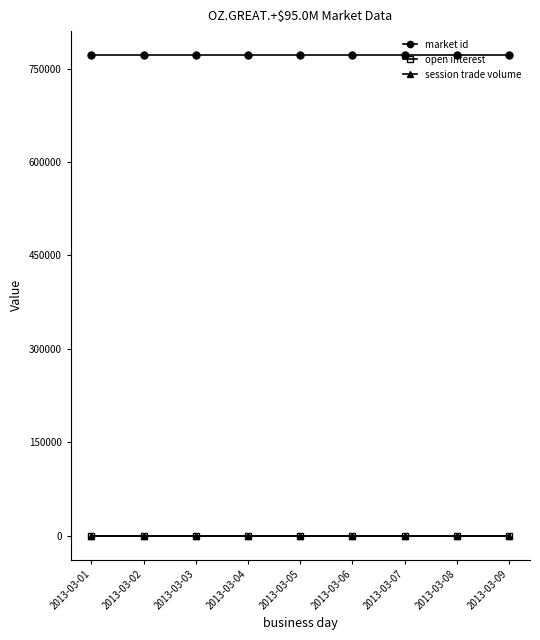

Is this an area chart (filled region under the line)?

No